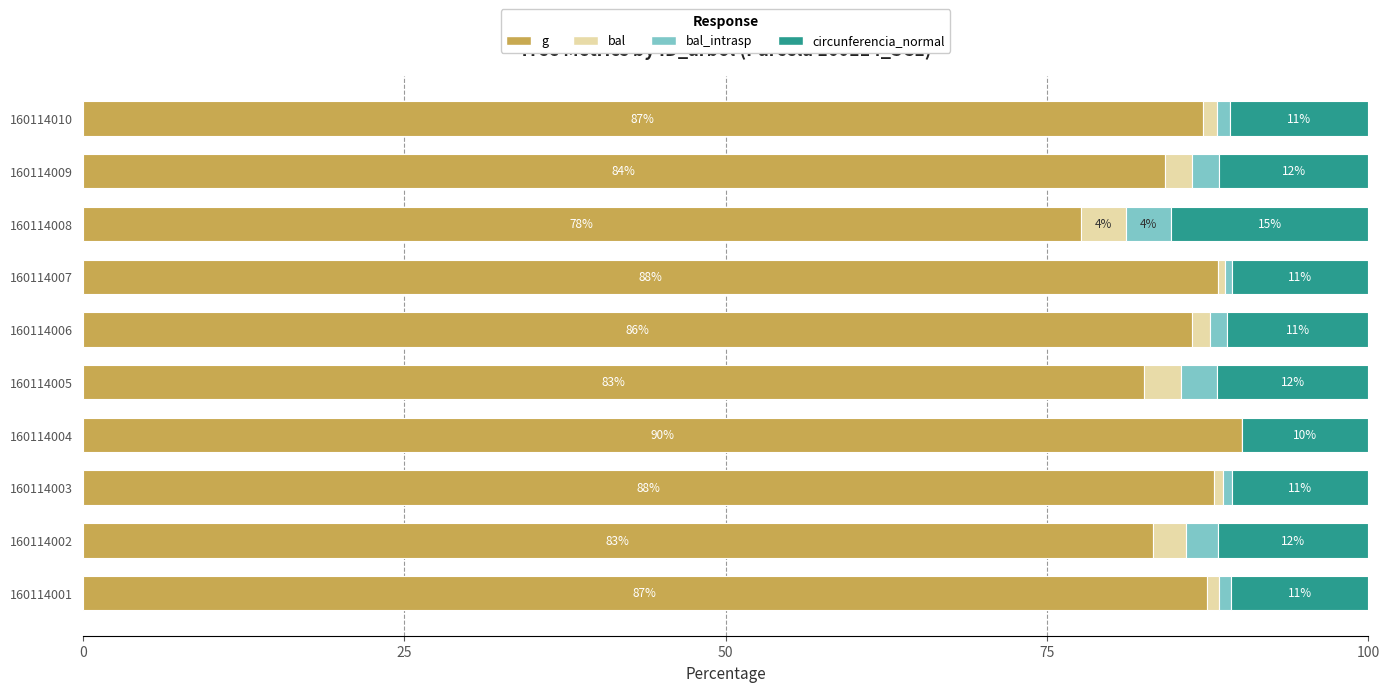

Between 160114002 and 160114006, which series saw the biggest shift?

g